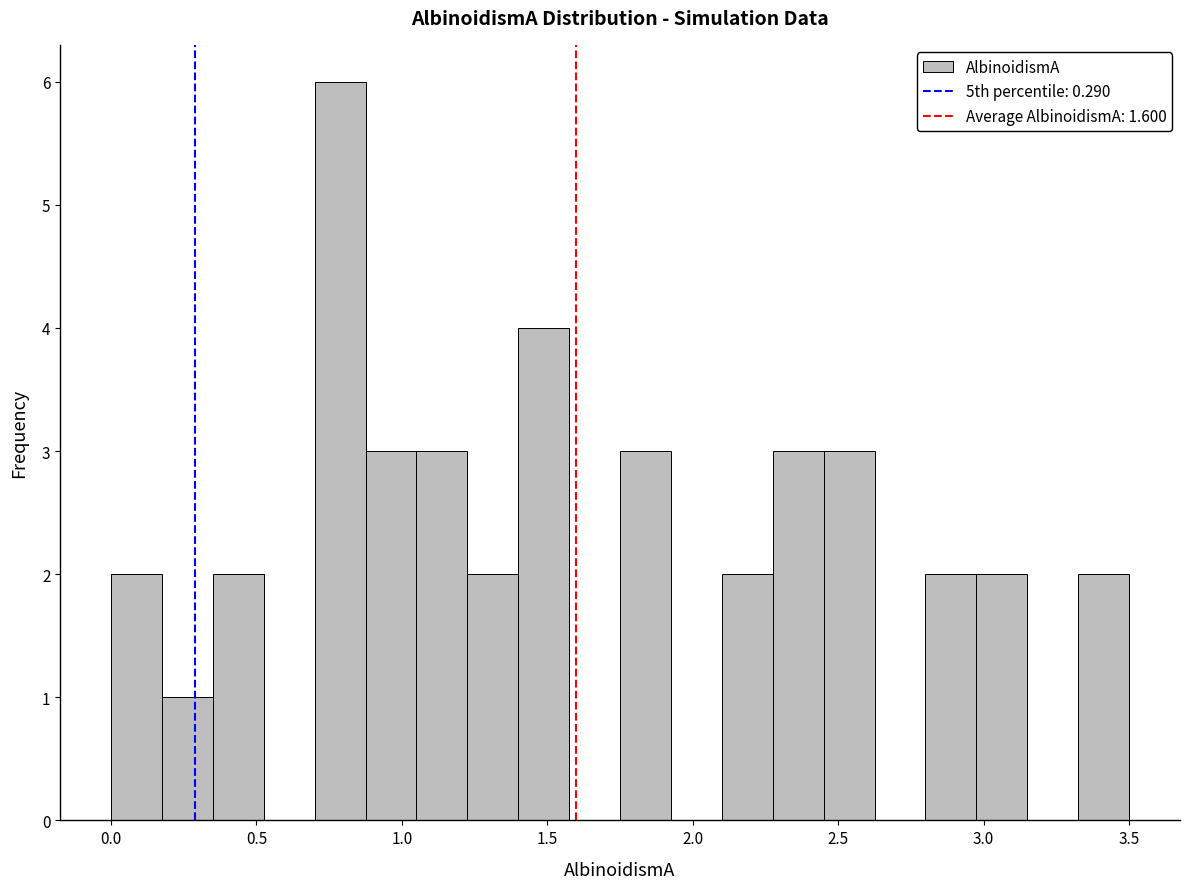

Read against the x-axis, roughly where is the centre of the tallest bar?

0.80